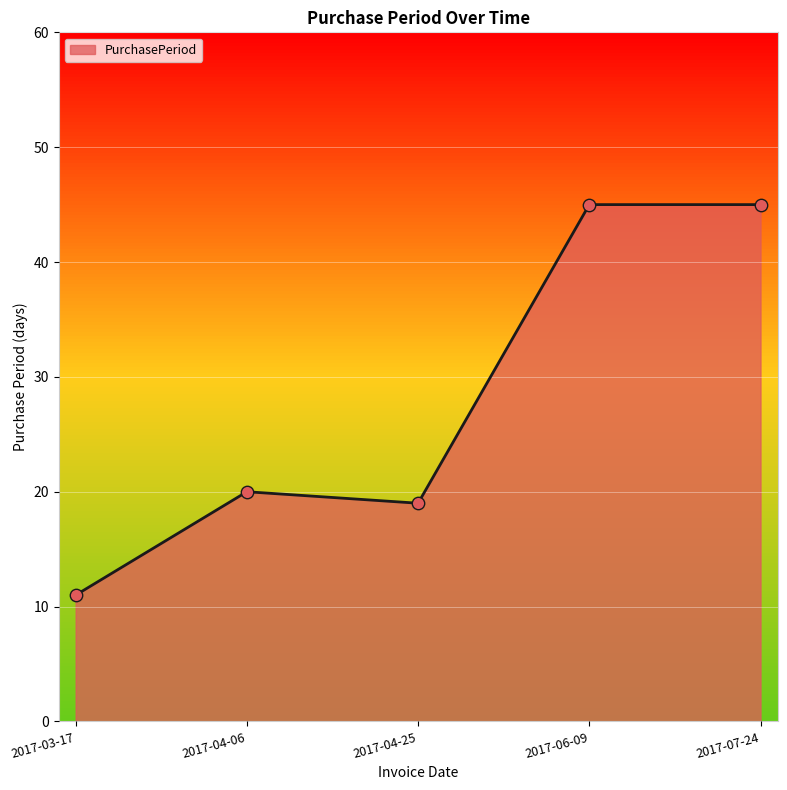

Between 2017-03-17 and 2017-06-09, which is larger?

2017-06-09